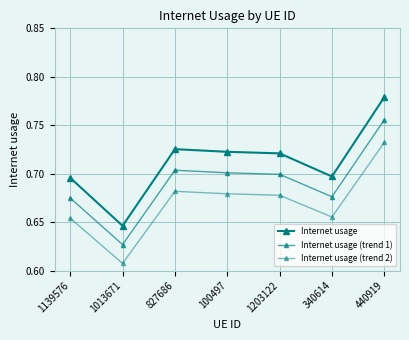

Is this an area chart (filled region under the line)?

No